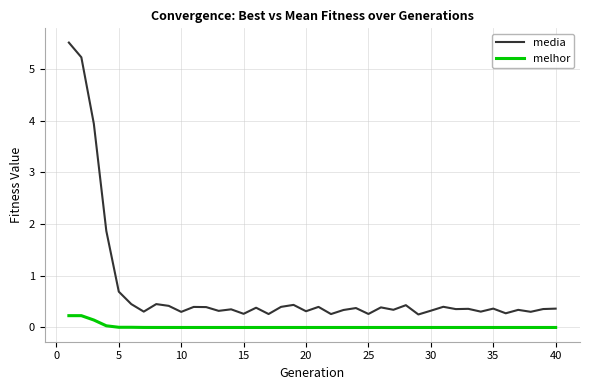

Rank the series by their average value, from highest to lowest.

media, melhor